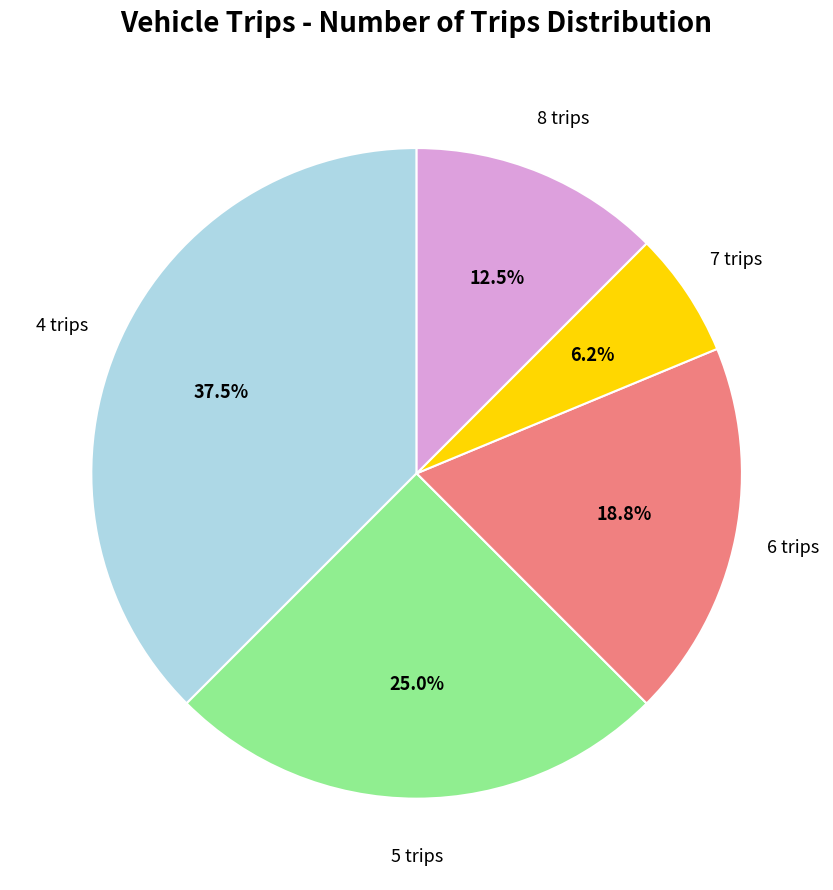

Is there any slice that represents more than half of the pie?

No